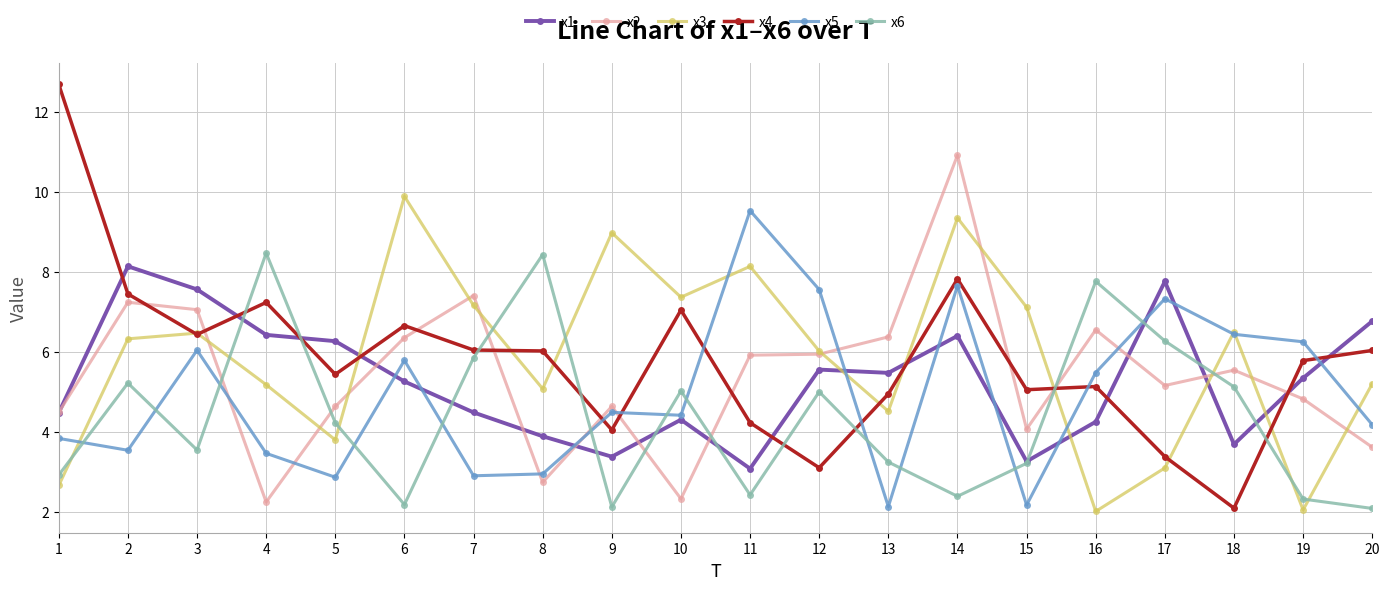

Is the value of x6 at 19 greater than the value of x2 at 2?

No